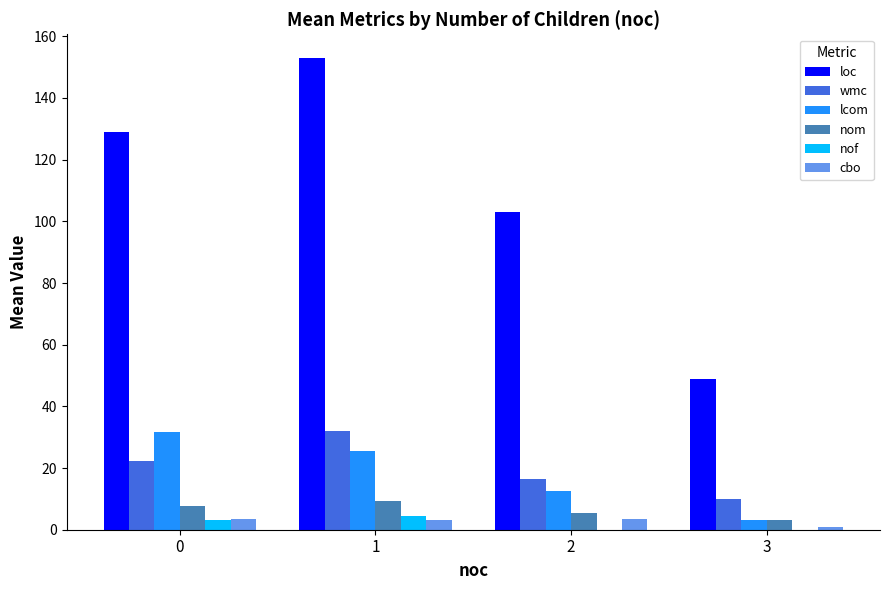

What is the sum of all cbo values?

11.0